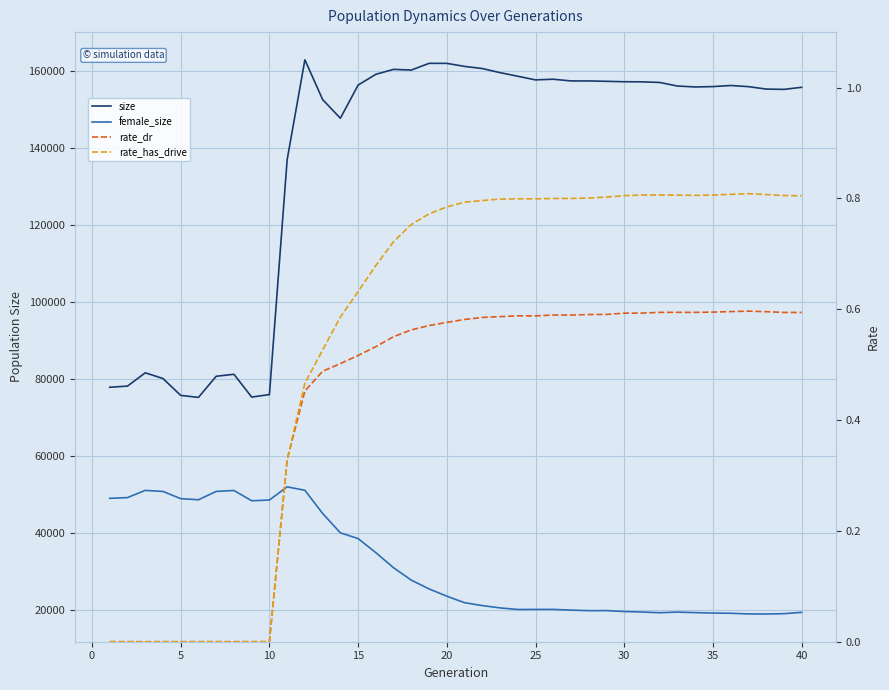

Which series has the largest total across all categories?

size